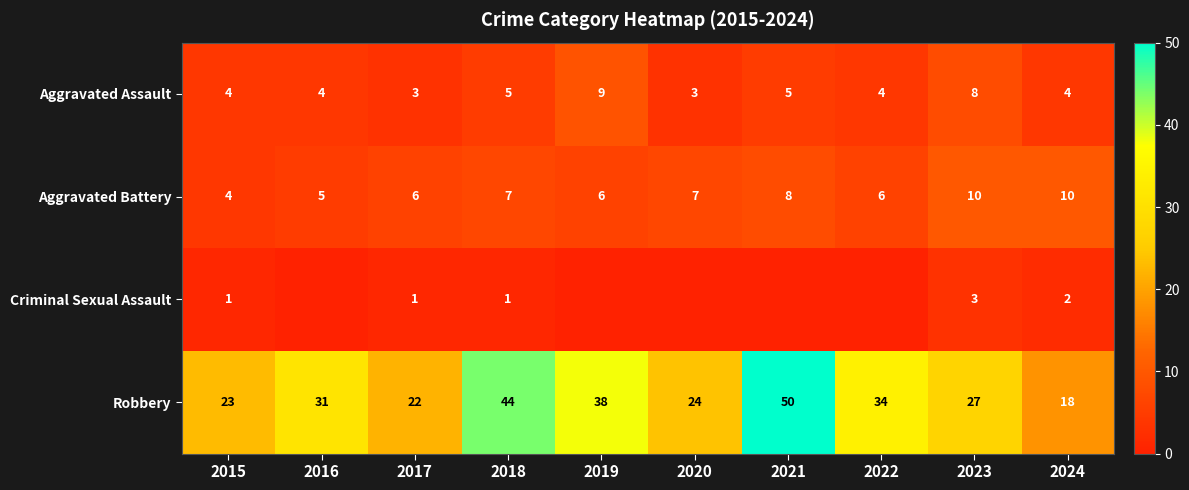

At 2017, list the series in order from largest to smallest.

Robbery, Aggravated Battery, Aggravated Assault, Criminal Sexual Assault